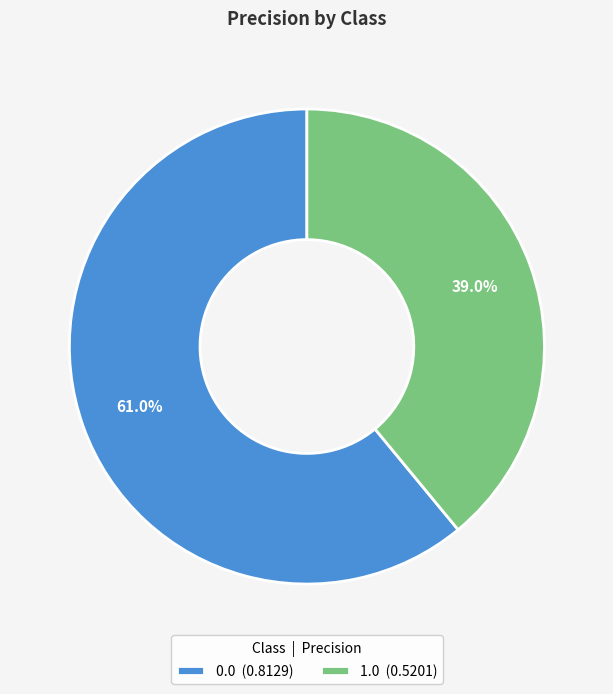

Combined, do 1.0 and 0.0 account for over 50%?

Yes